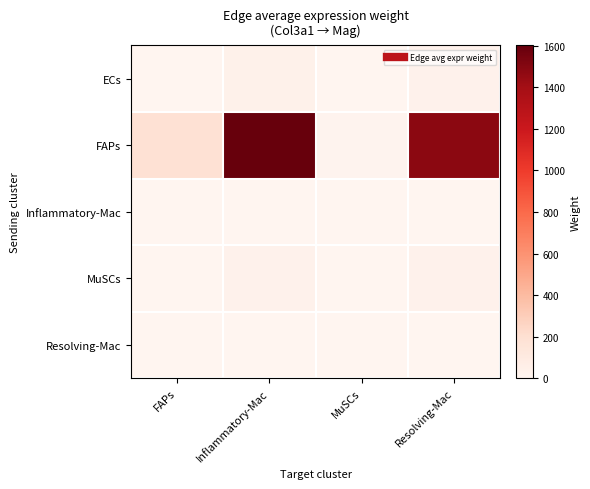

Reading left to right, transcribe all the data shown in this chart.

ECs: FAPs=4.4	Inflammatory-Mac=38.5	MuSCs=0.4	Resolving-Mac=35.6
FAPs: FAPs=181.8	Inflammatory-Mac=1601.1	MuSCs=15.0	Resolving-Mac=1480.4
Inflammatory-Mac: FAPs=0.1	Inflammatory-Mac=0.8	MuSCs=0.0	Resolving-Mac=0.7
MuSCs: FAPs=4.0	Inflammatory-Mac=35.4	MuSCs=0.3	Resolving-Mac=32.7
Resolving-Mac: FAPs=0.1	Inflammatory-Mac=0.8	MuSCs=0.0	Resolving-Mac=0.7